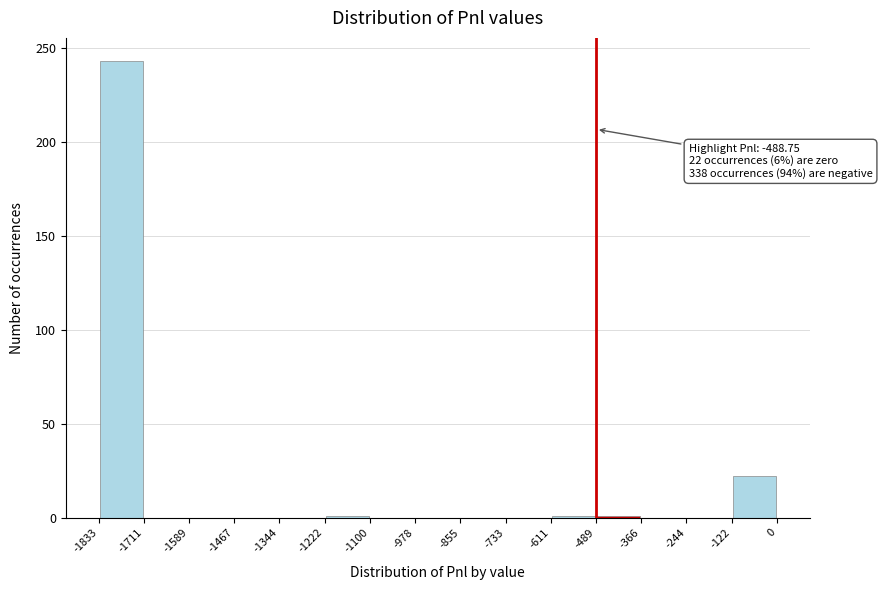

Which range on the x-axis has the tallest bar?

-1833 to -1711